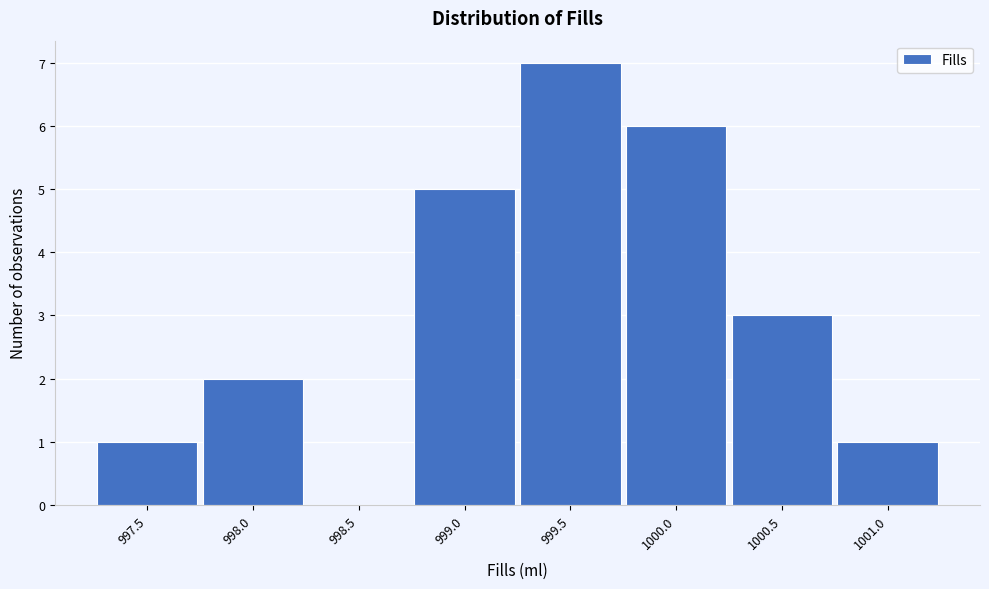

Reading right to left, extract all data points from this chart.

1001.0=1	1000.5=3	1000.0=6	999.5=7	999.0=5	998.5=0	998.0=2	997.5=1